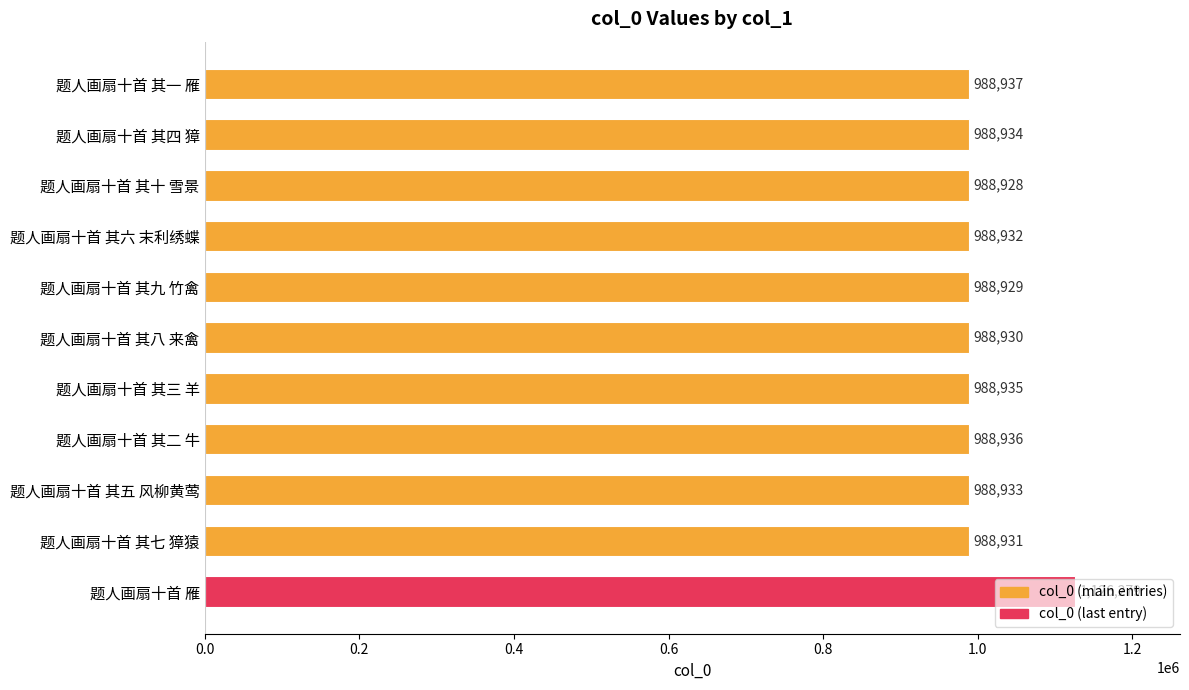

At which category does the chart reach its peak across all series?

题人画扇十首 雁